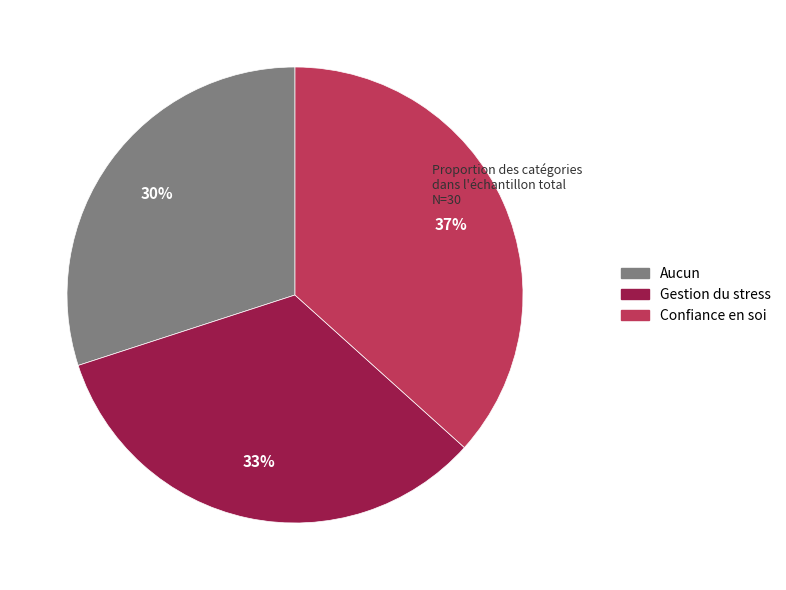

How many segments does this pie chart have?

3